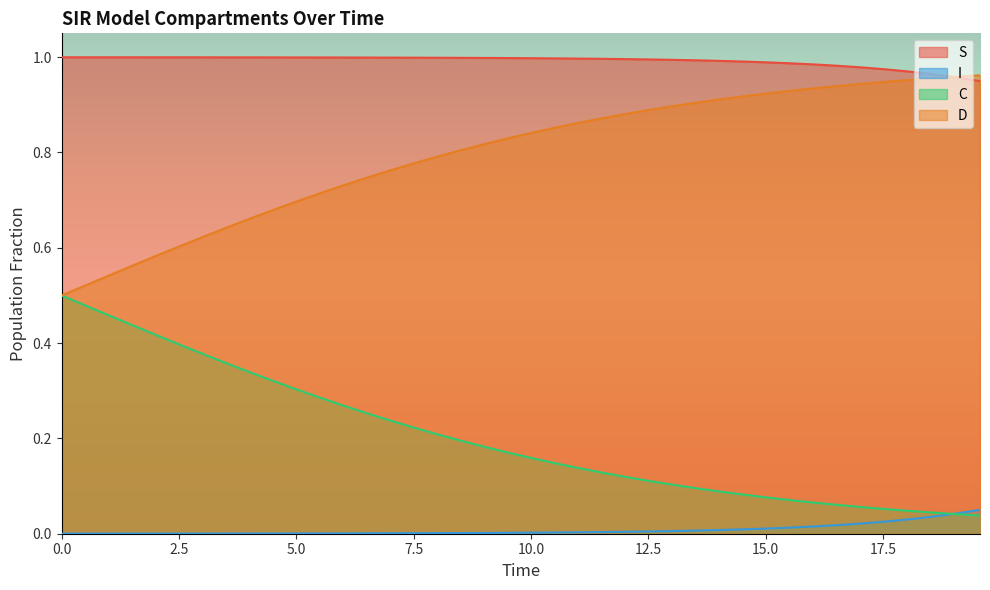

True or false: S and C intersect in this chart.

False